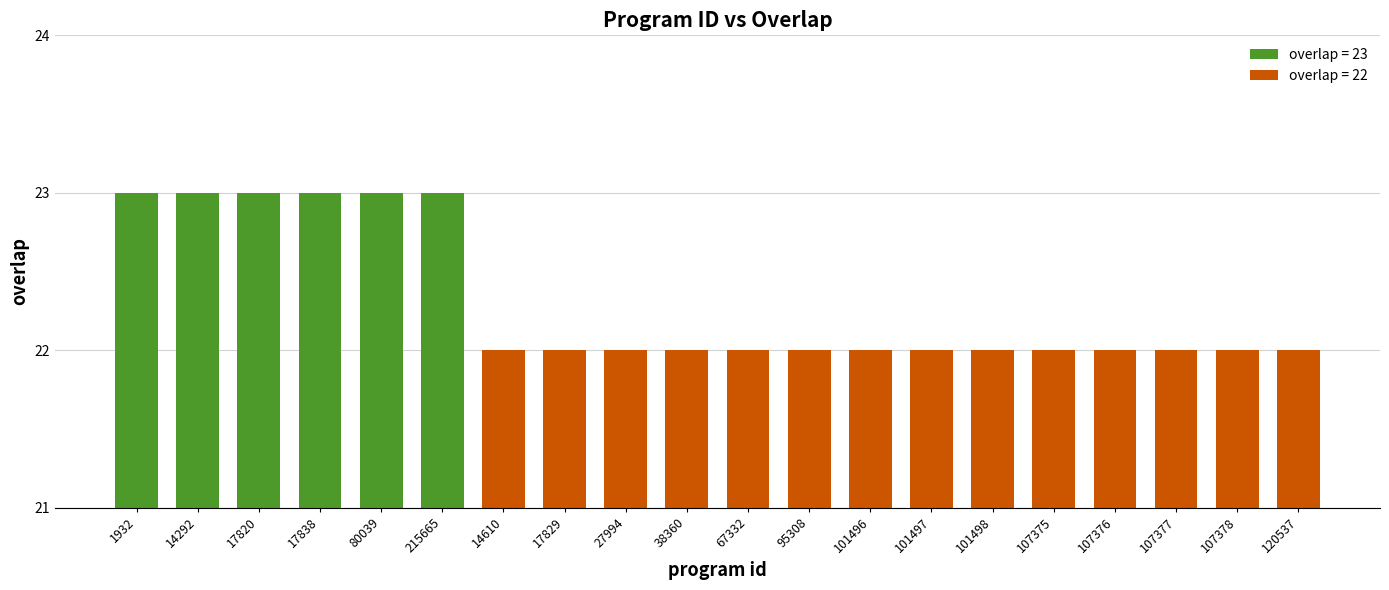

The chart shows a value of 22 at 101496. True or false?

True